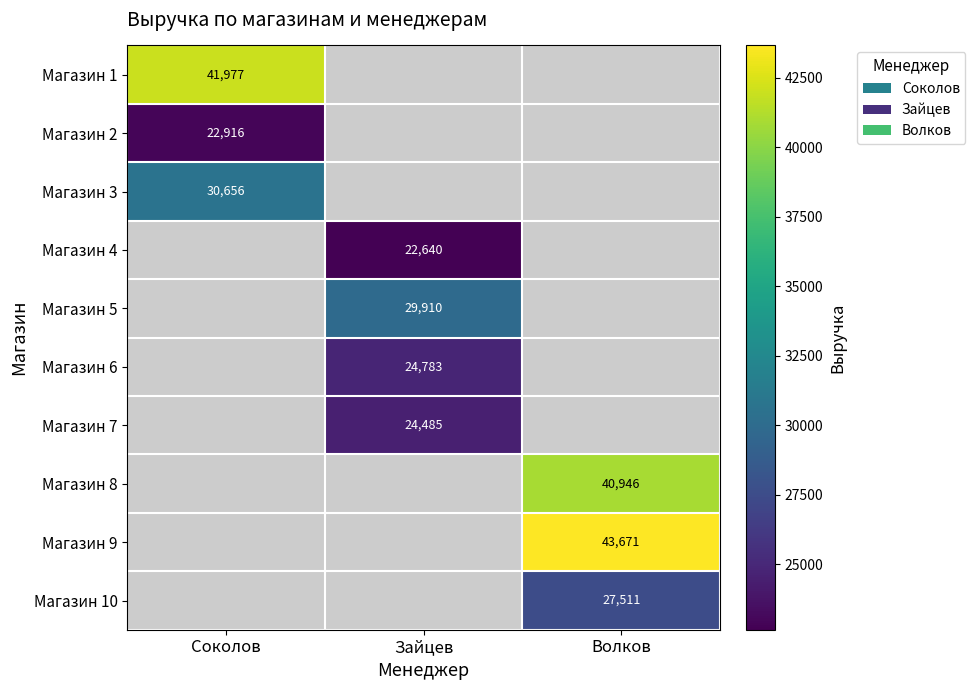

The Магазин 6 series shows 24783 at Зайцев. True or false?

True